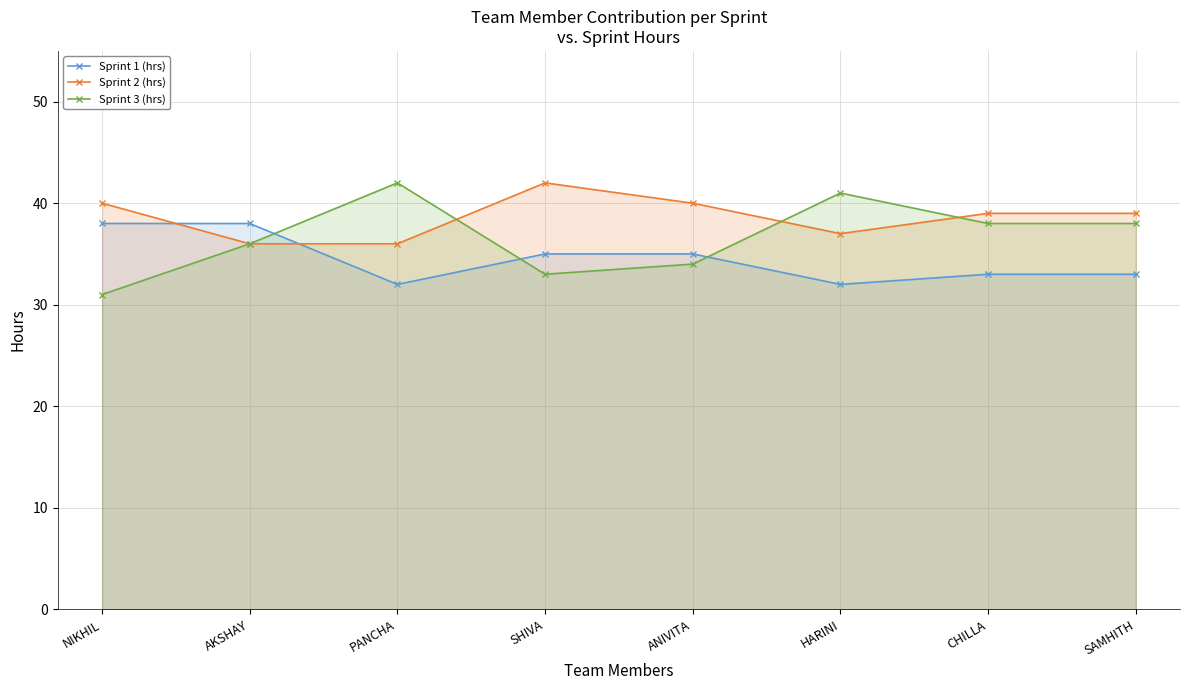

How many times do Sprint 3 (hrs) and Sprint 1 (hrs) cross each other?

3